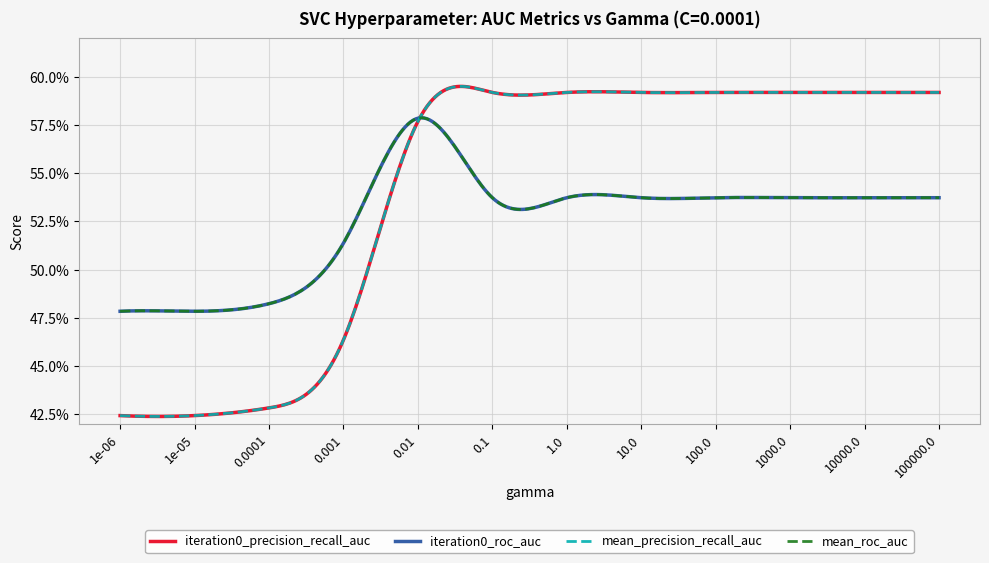

Does the chart have visible grid lines?

Yes